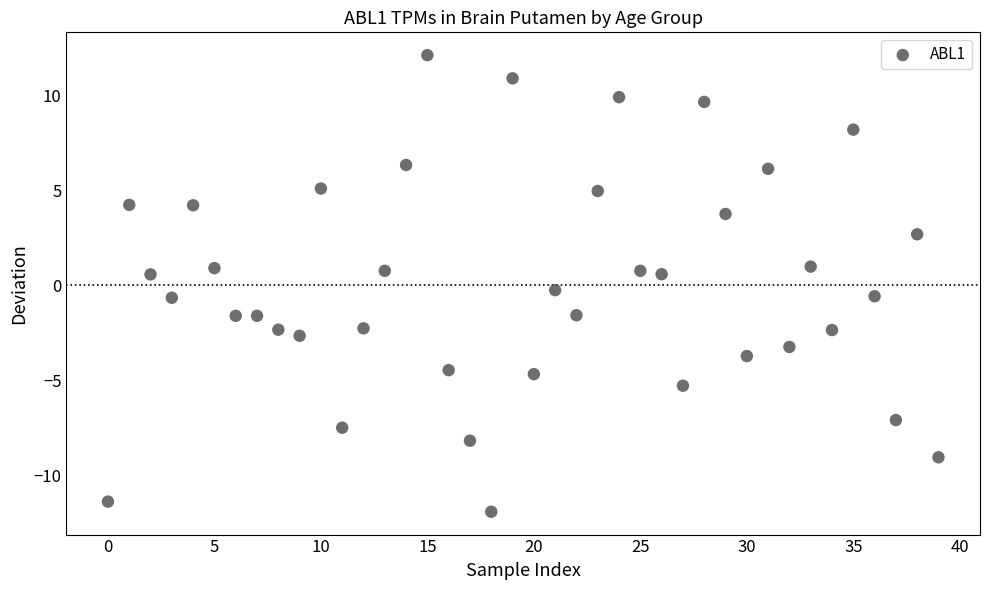

What is the range of Y values (max minus min)?

24.0